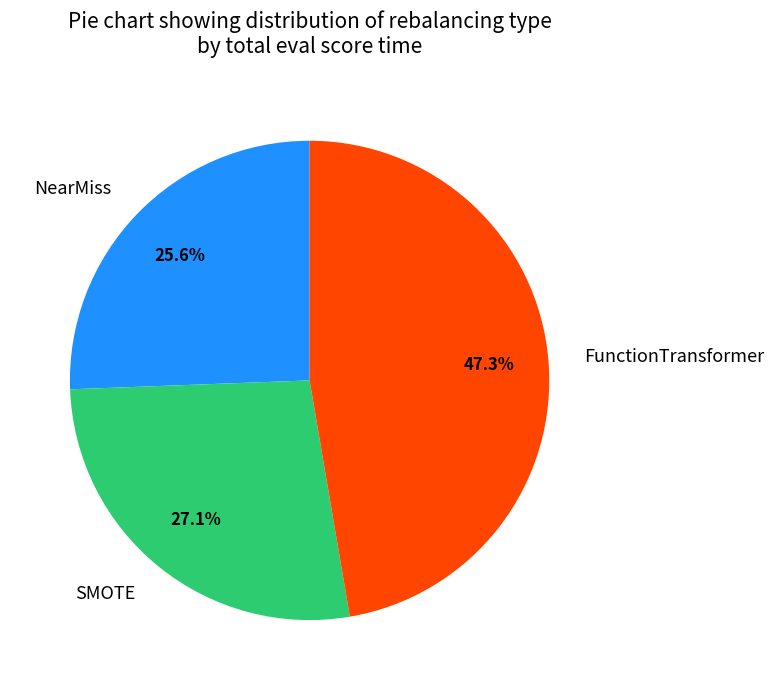

To the nearest percent, what is the combined percentage of NearMiss and SMOTE?

53%